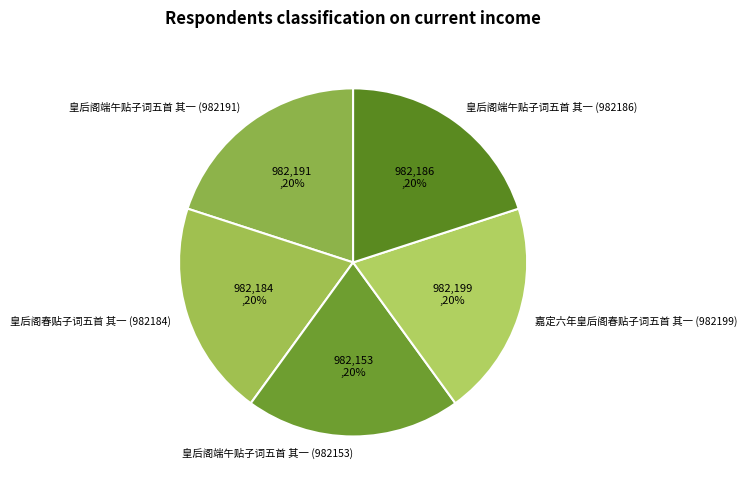

Approximately how many times larger is the value at 皇后阁端午贴子词五首 其一 (982191) compared to 皇后阁端午贴子词五首 其一 (982153)?

1.0